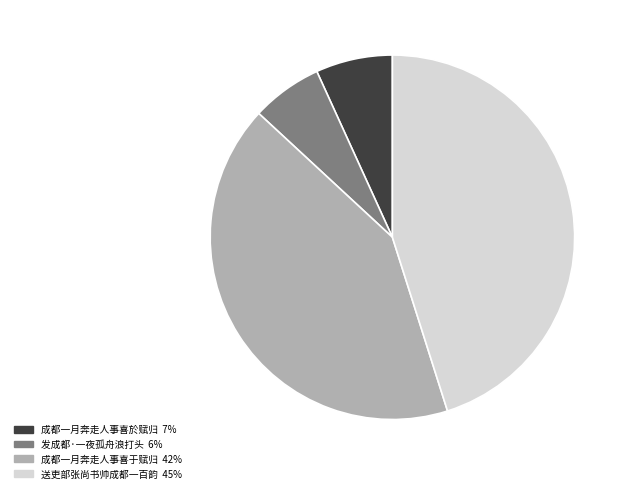

How many slices are in this pie chart?

4